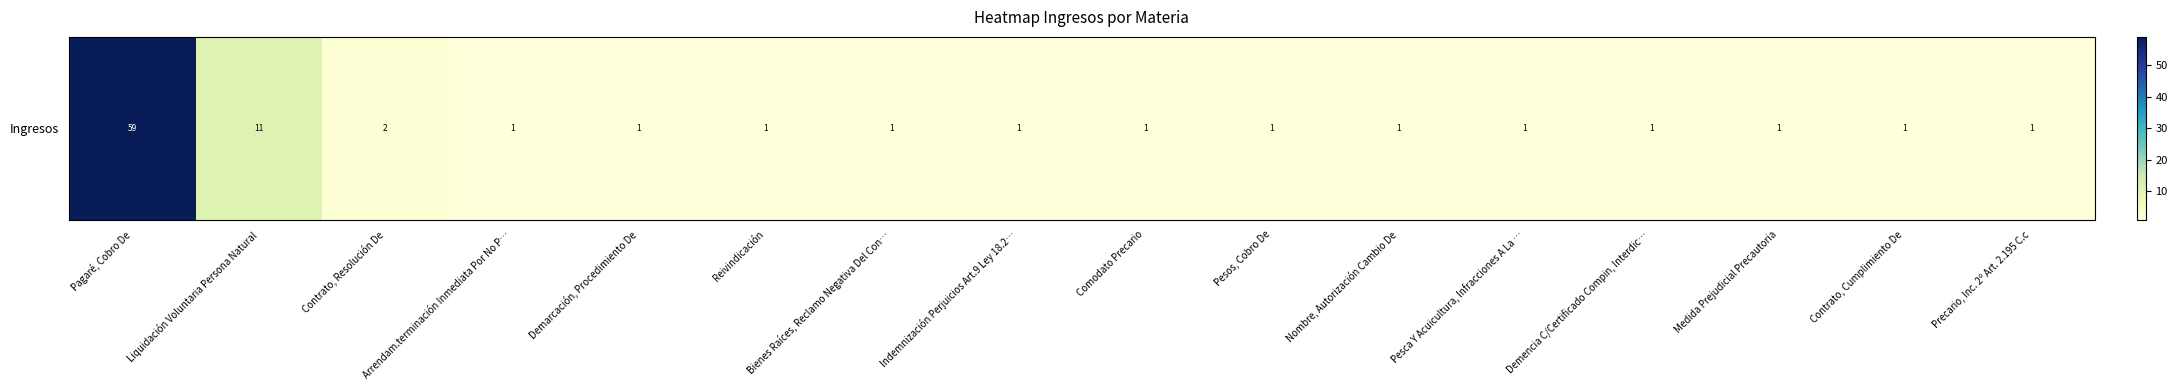

Count the number of categories in the chart.

16